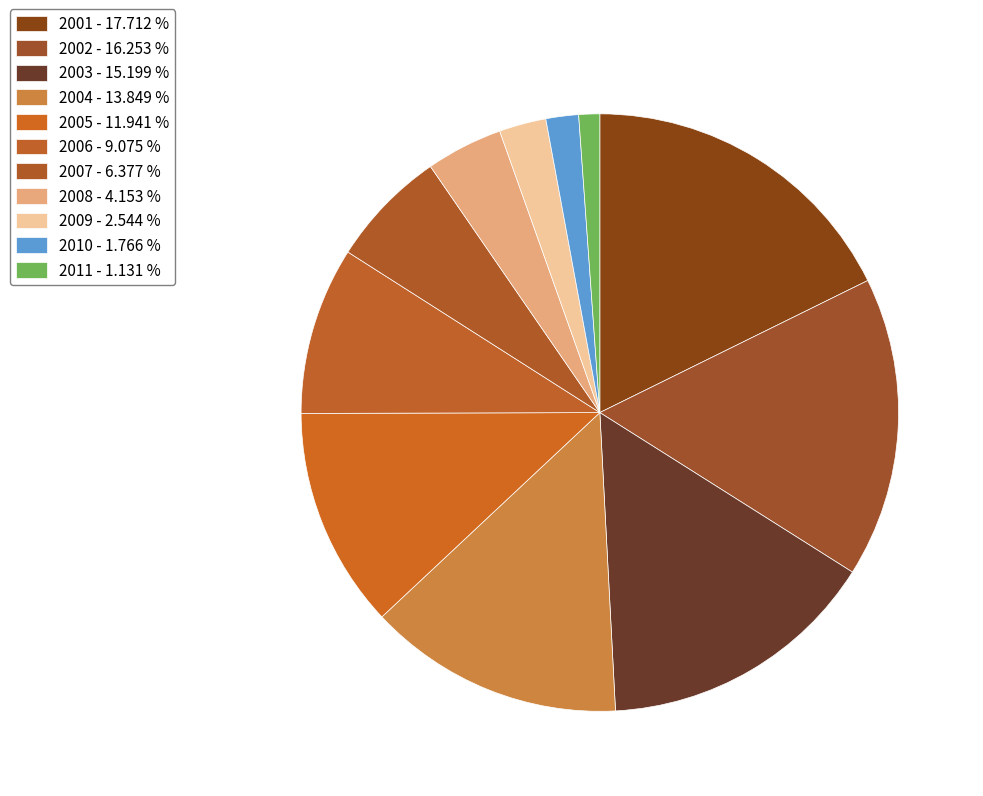

Which category has the smallest portion of the pie?

2011